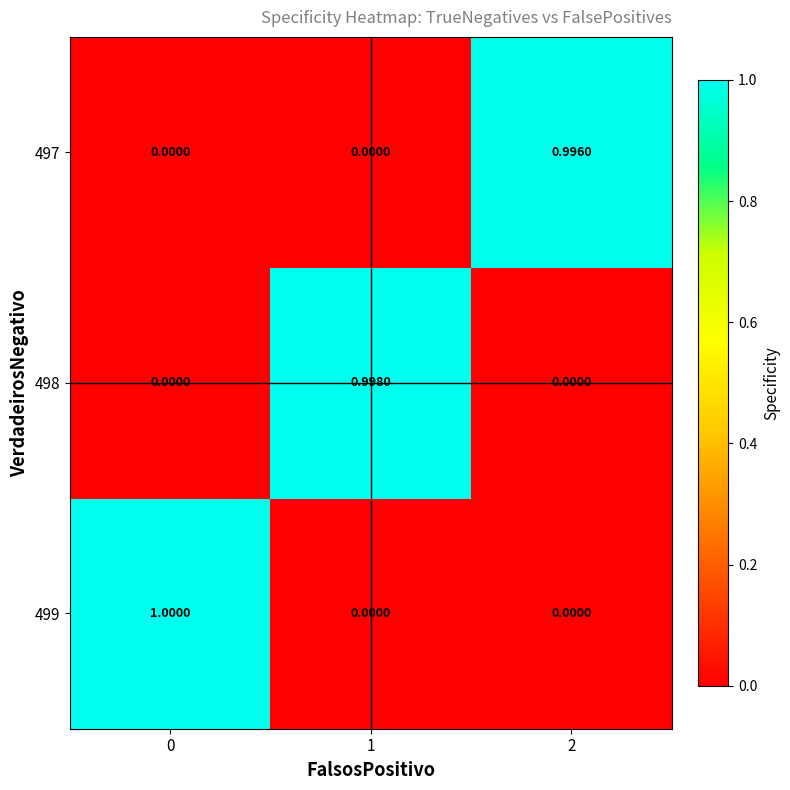

How many categories are shown in the chart?

3